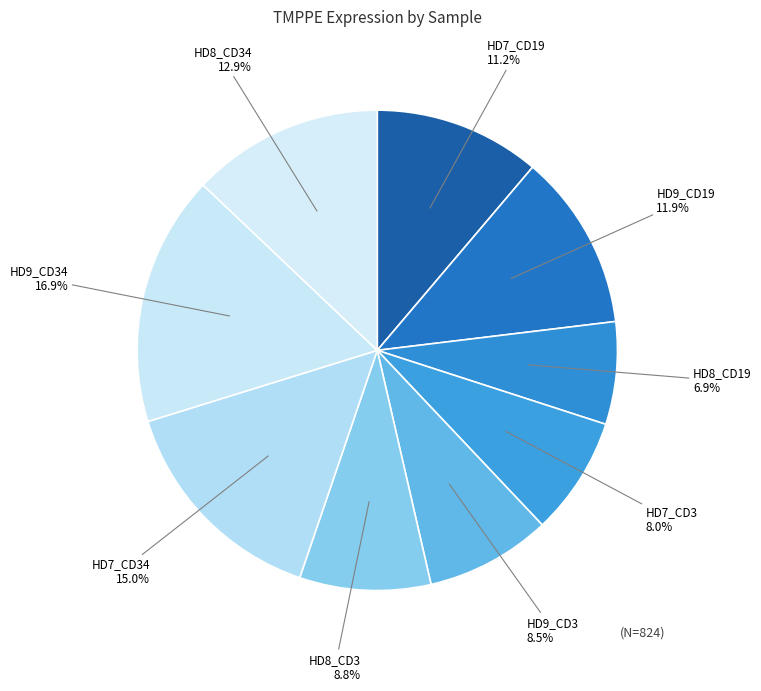

Between HD7_CD3 and HD9_CD19, which is larger?

HD9_CD19